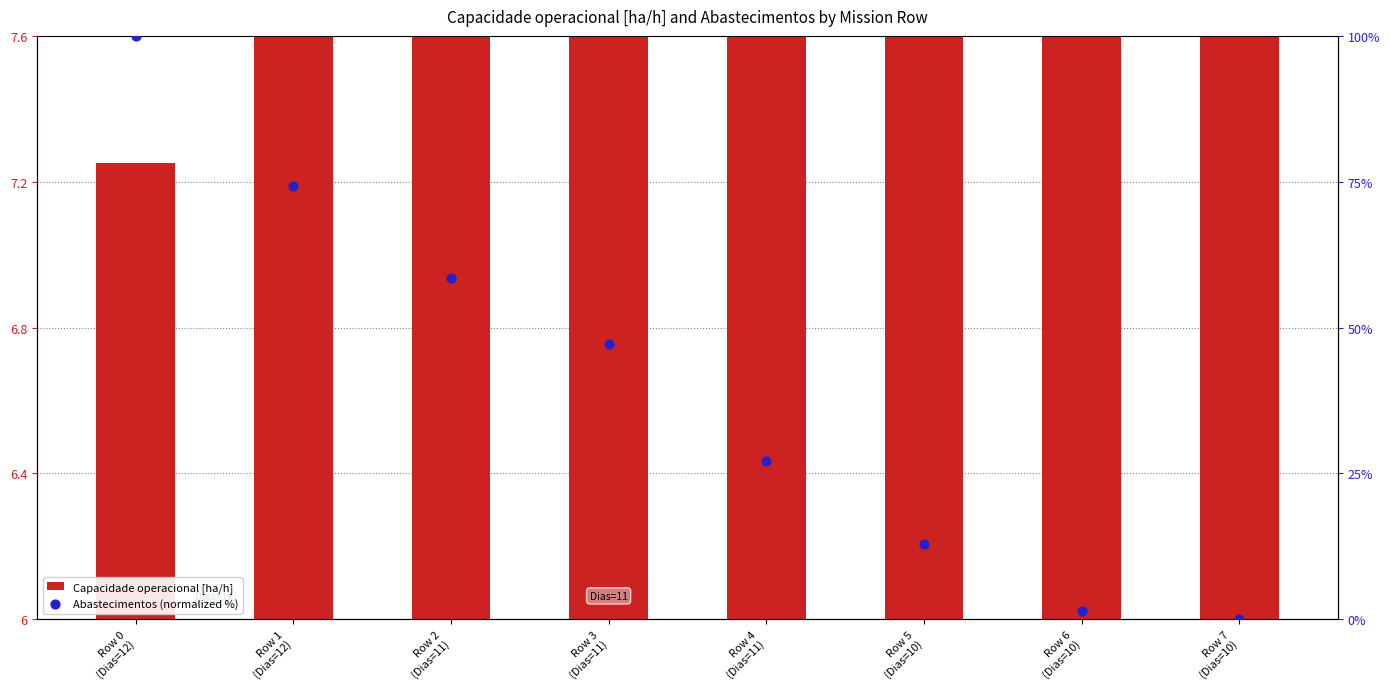

Which series contains the lowest Y value?

Abastecimentos (normalized %)